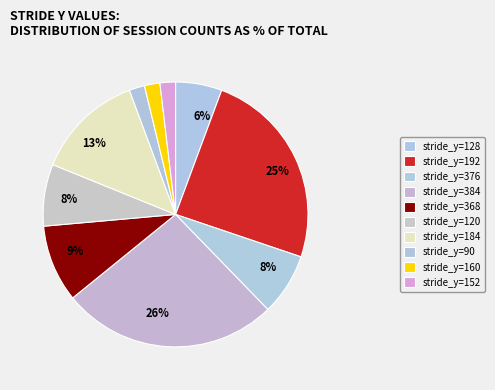

Count the number of slices in the pie.

10